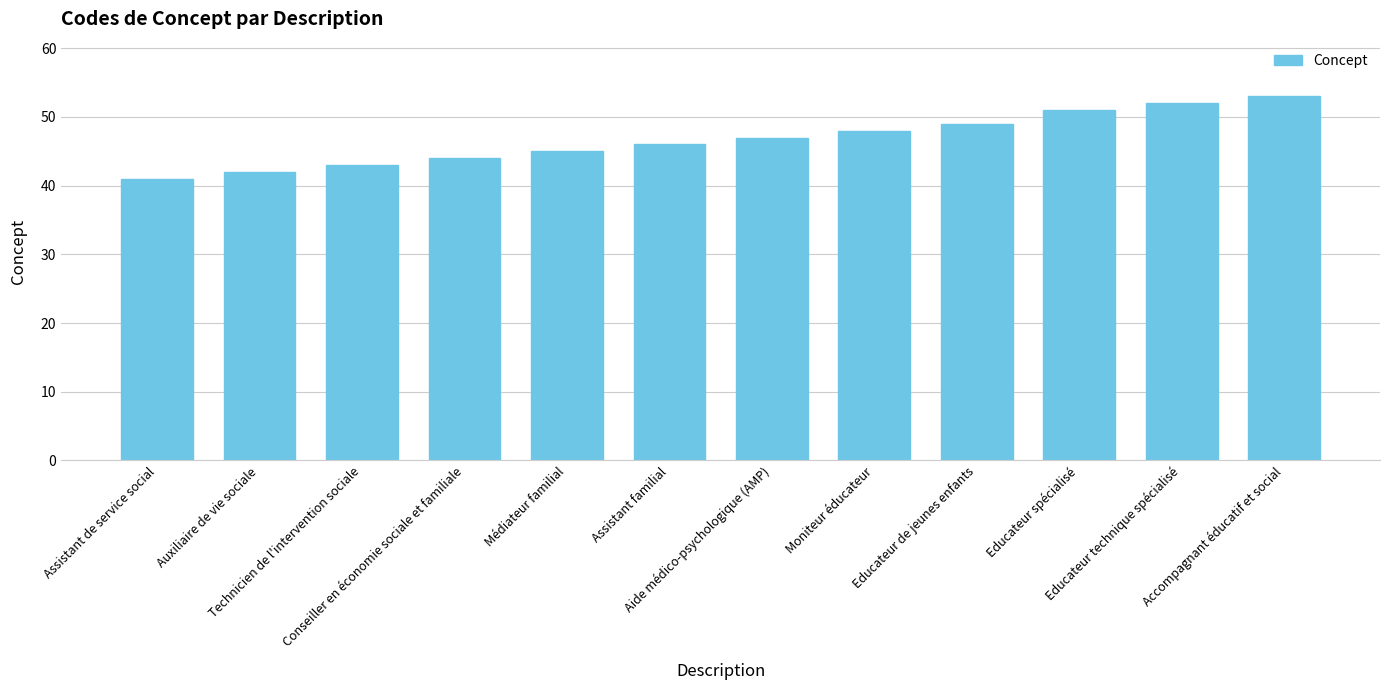

Count the number of categories in the chart.

12